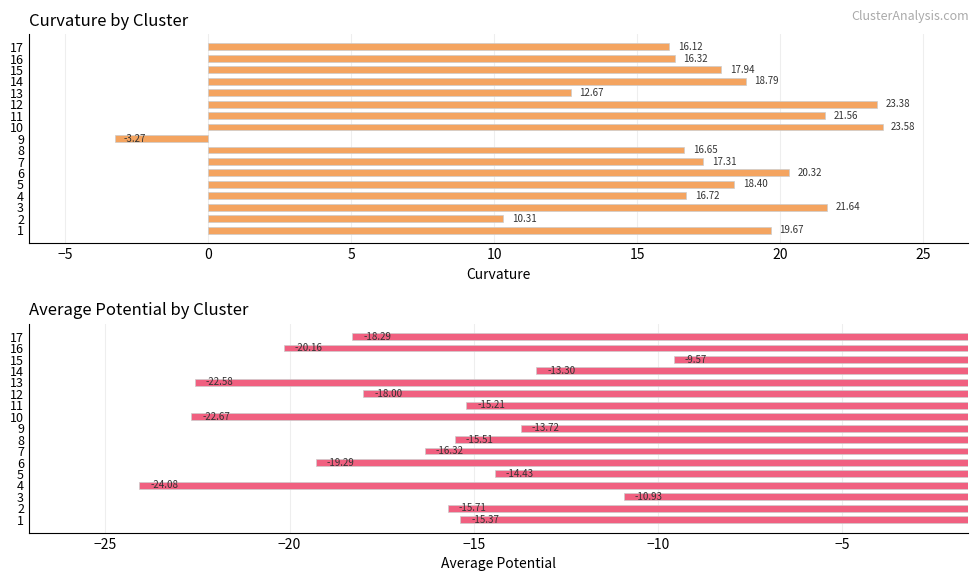

What is the sum of all average_potential values?

-285.1